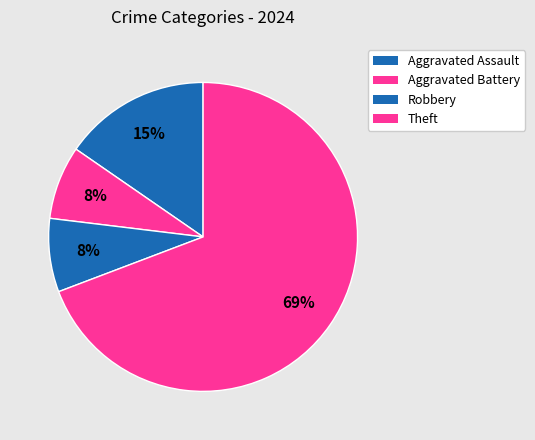

How many slices are in this pie chart?

4